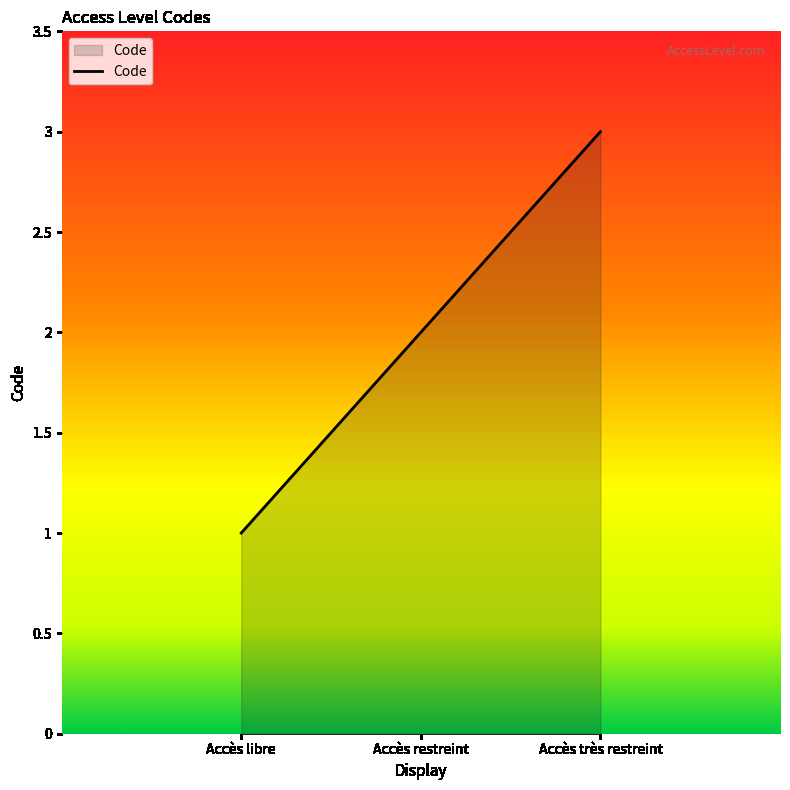

What is the difference between the maximum and second lowest values?

1